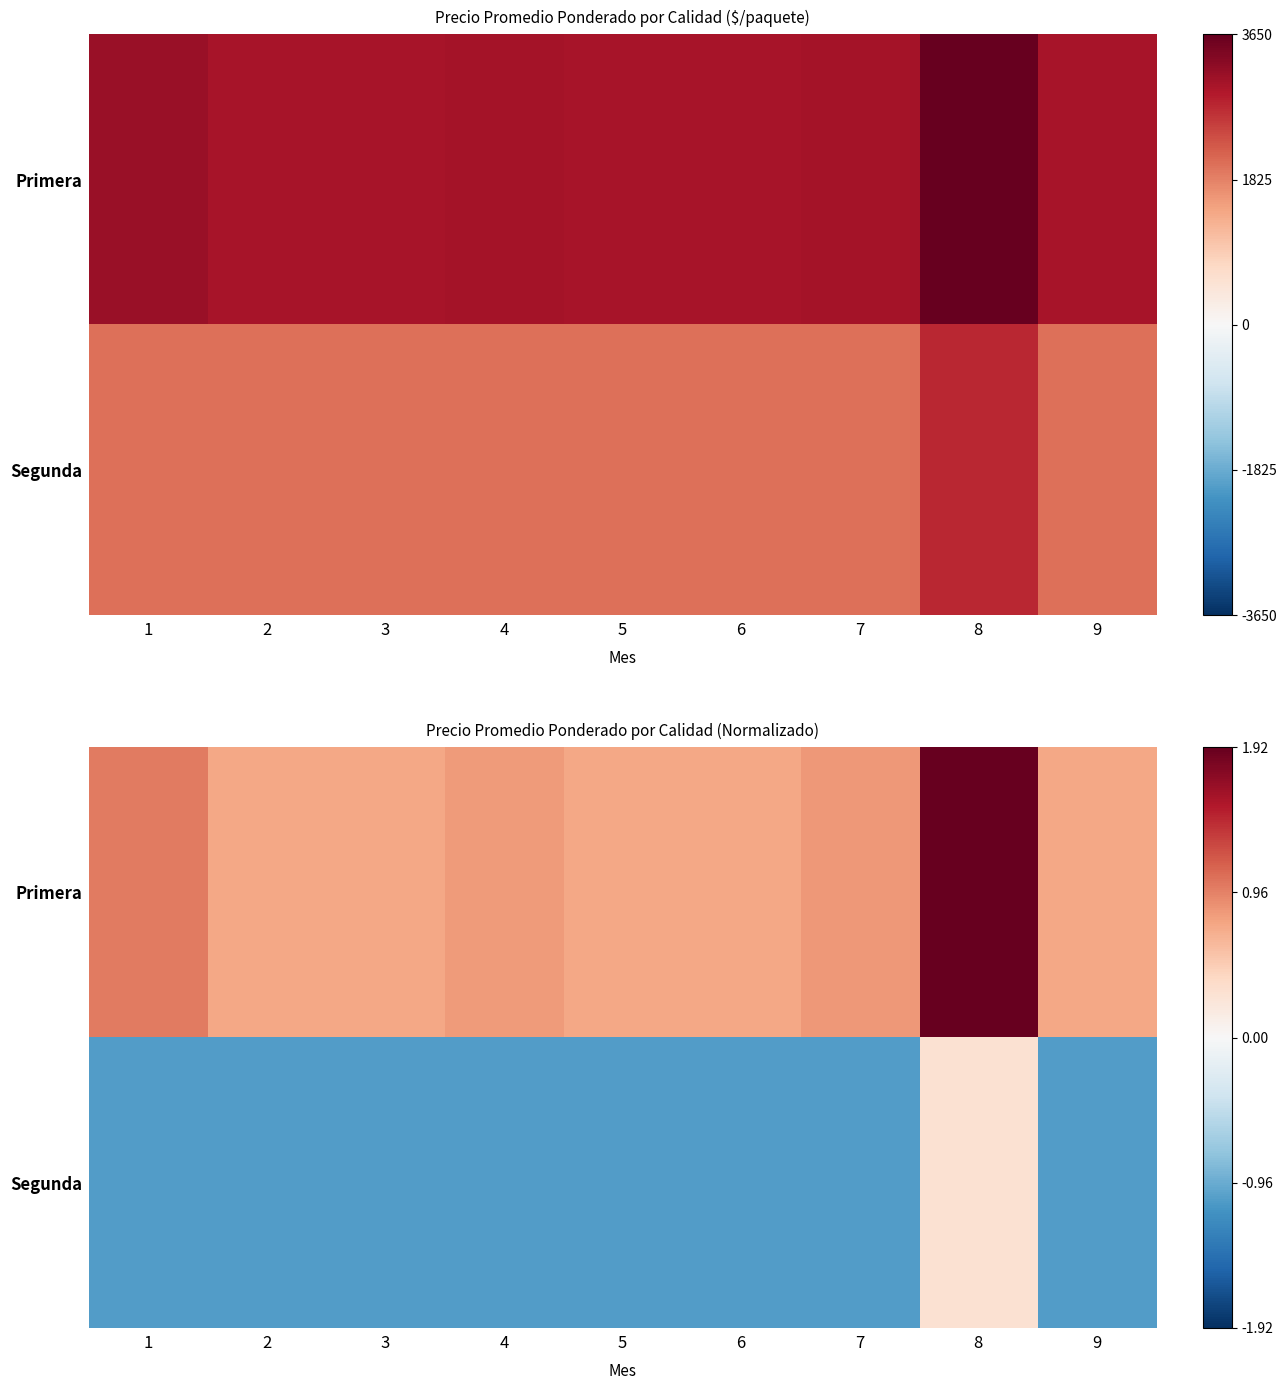

What is the sum of the Segunda values at 9 and 4?

-2.1